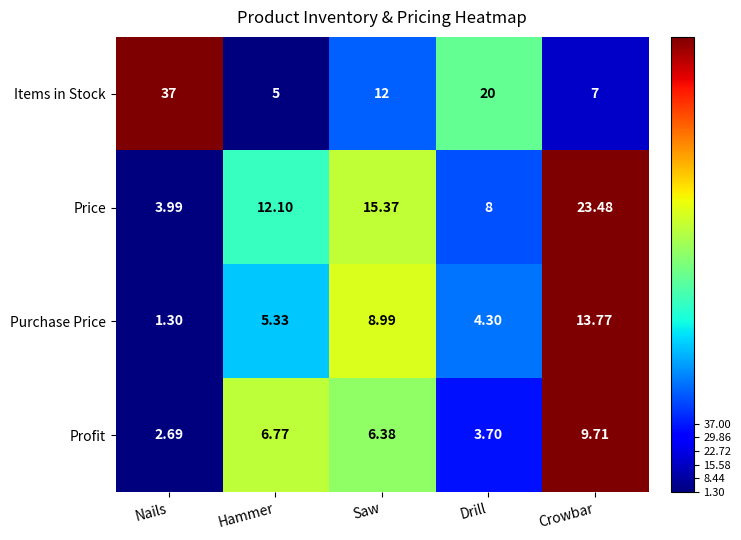

Which series has the widest spread of values?

Items in Stock